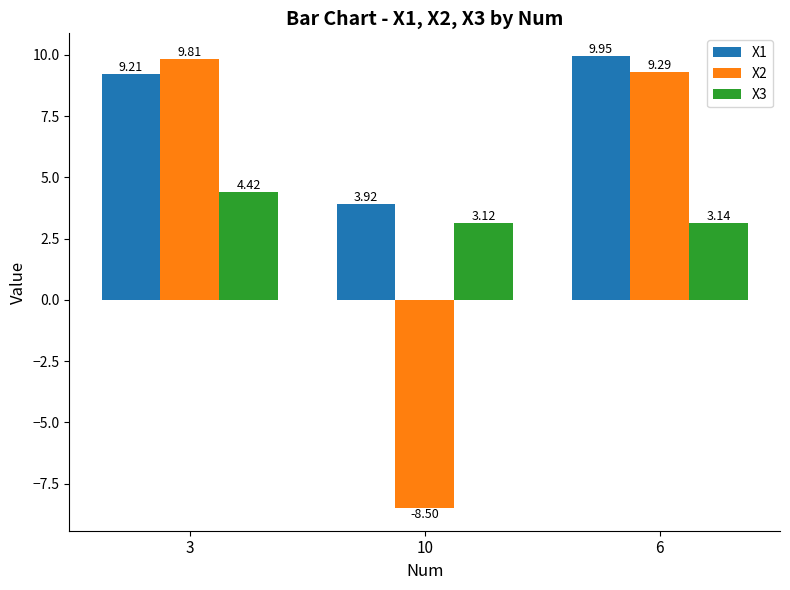

Which series changed the most between 10 and 6?

X2